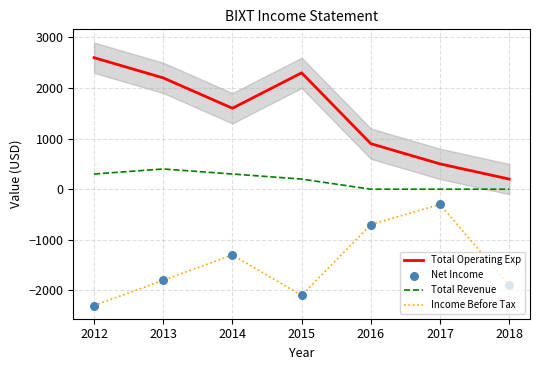

Which series contains the lowest Y value?

Income Before Tax